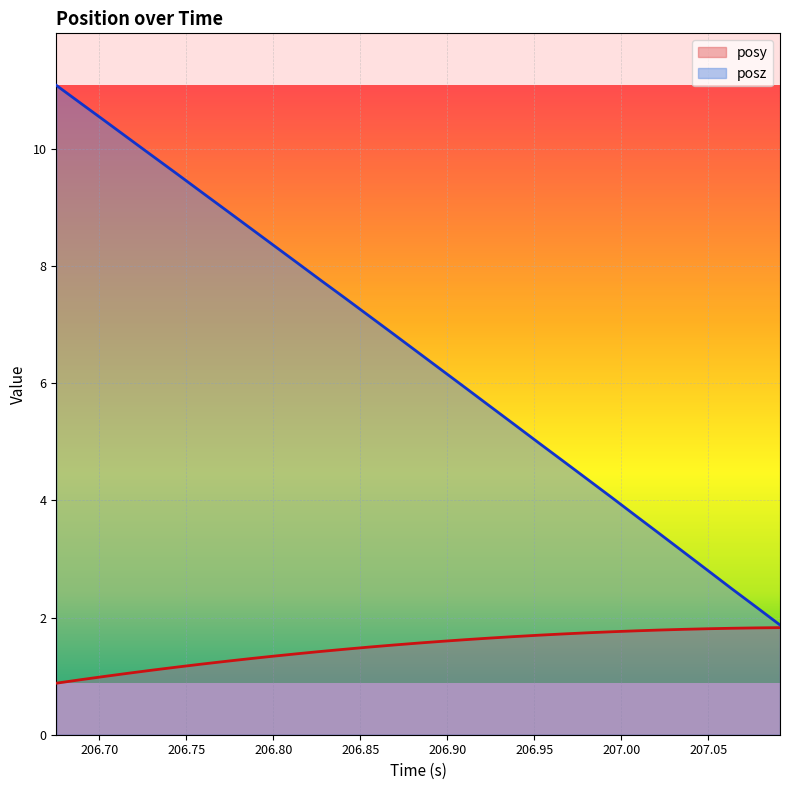

True or false: posy has a value of 1.3 at 206.7859.

True